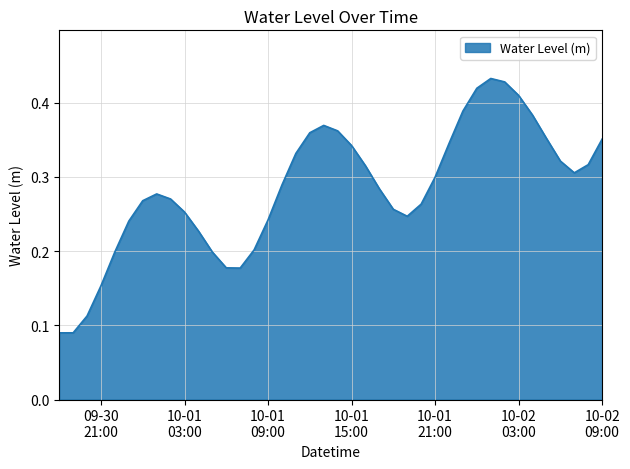

What is the average value?

0.3